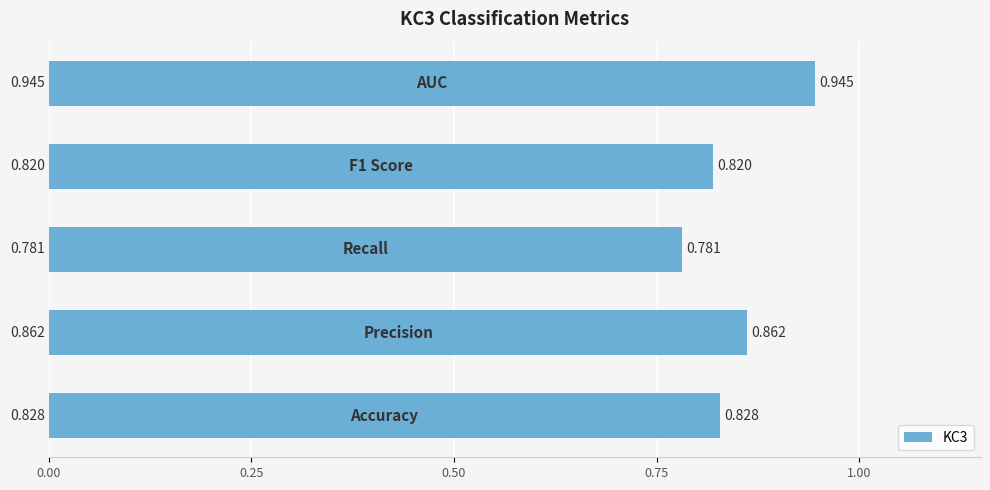

How many categories are shown in the chart?

5